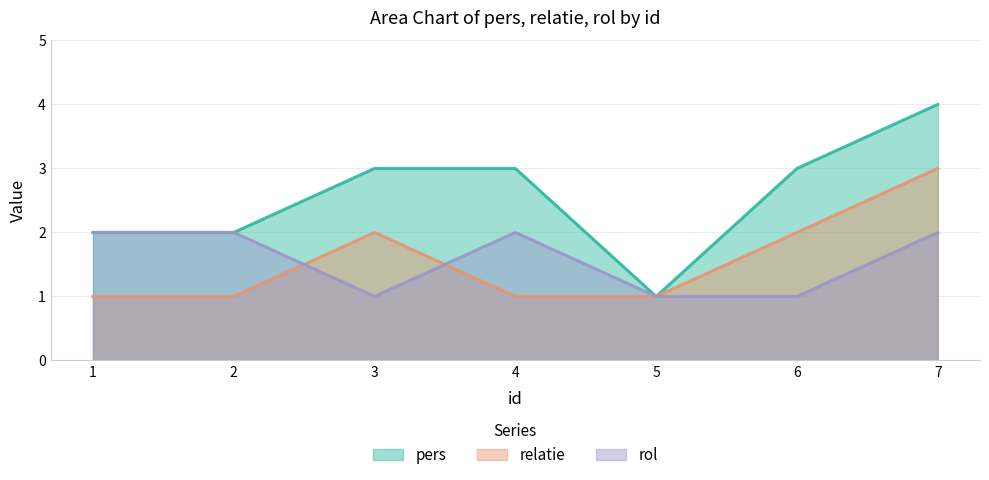

Where does the pers series first go above 3?

7